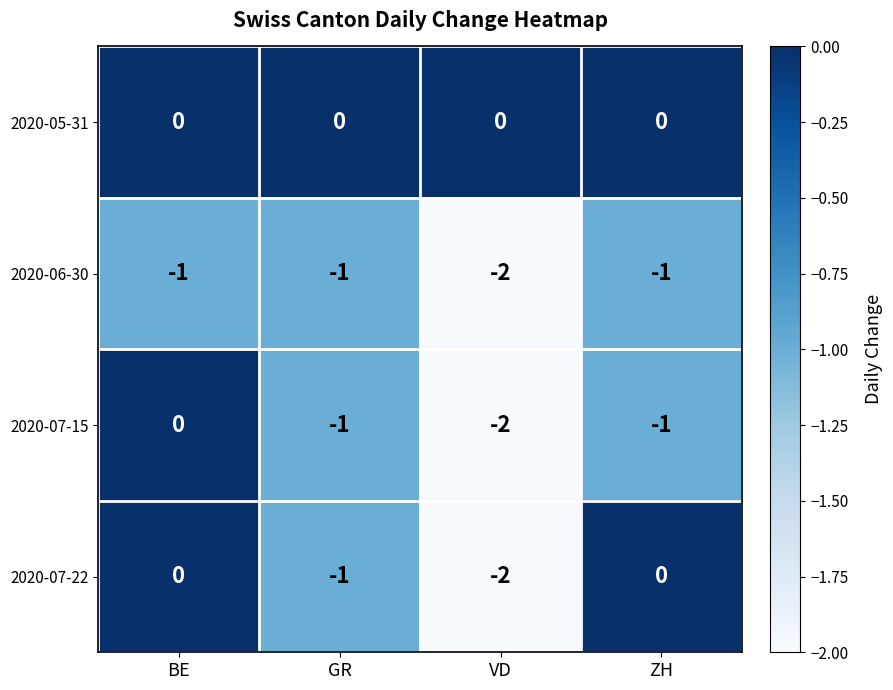

True or false: 2020-07-15 has a value of -2 at VD.

True